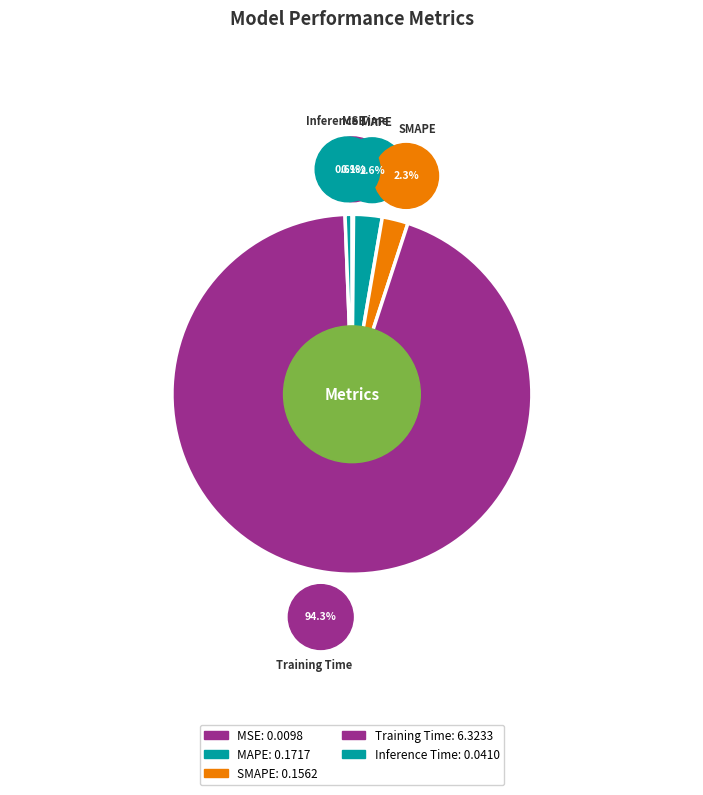

Is there any slice that represents more than half of the pie?

Yes